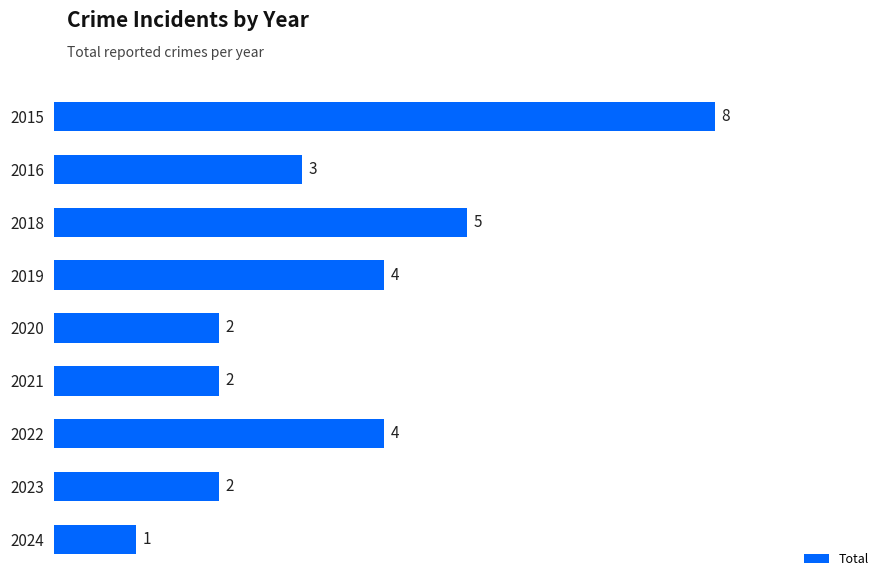

The chart shows a value of 5 at 2016. True or false?

False